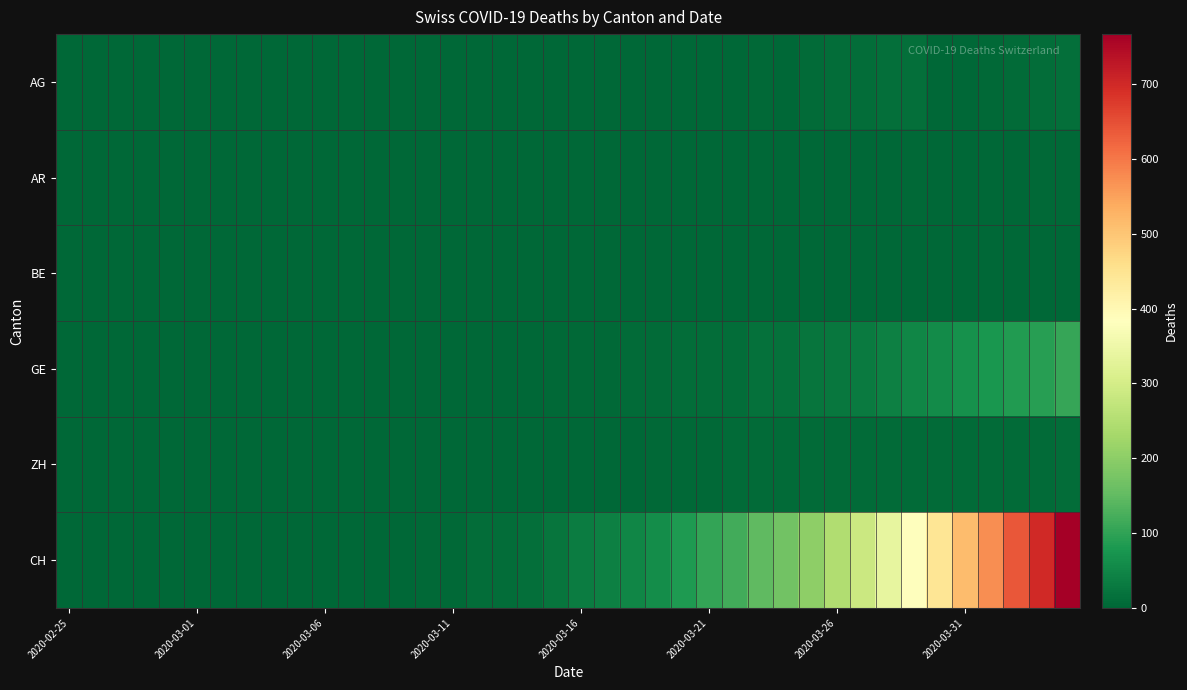

List the series in order of their peak value, highest first.

CH, GE, AG, ZH, AR, BE